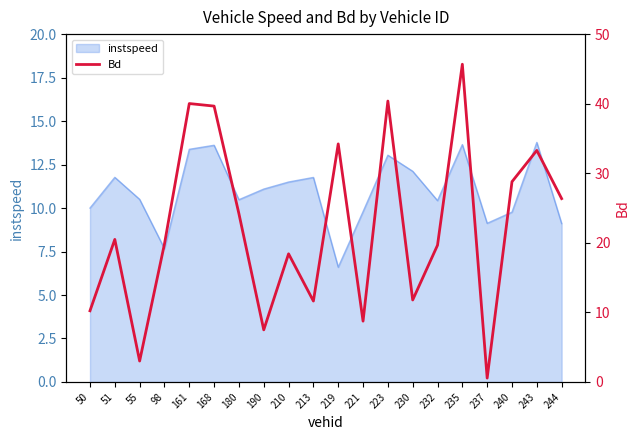

Is it true that the value at 55 is 3.0?

True